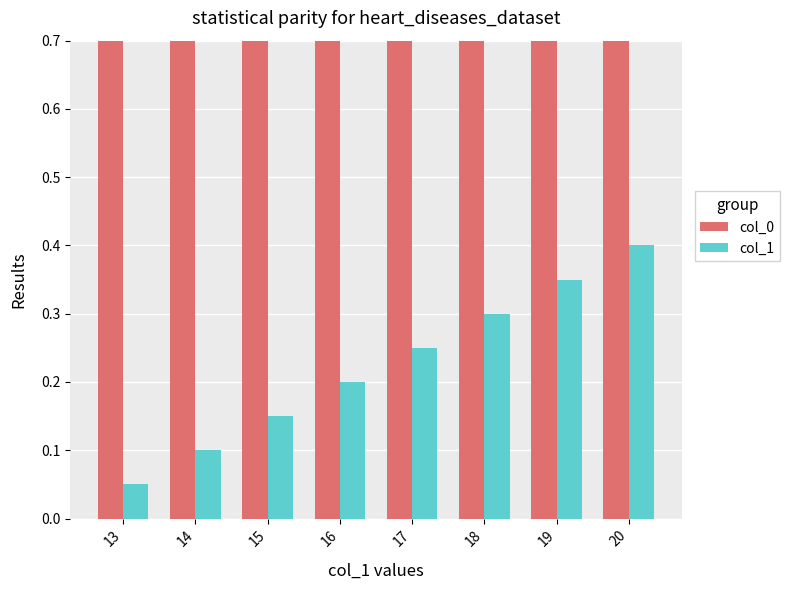

How many categories are shown in the chart?

8